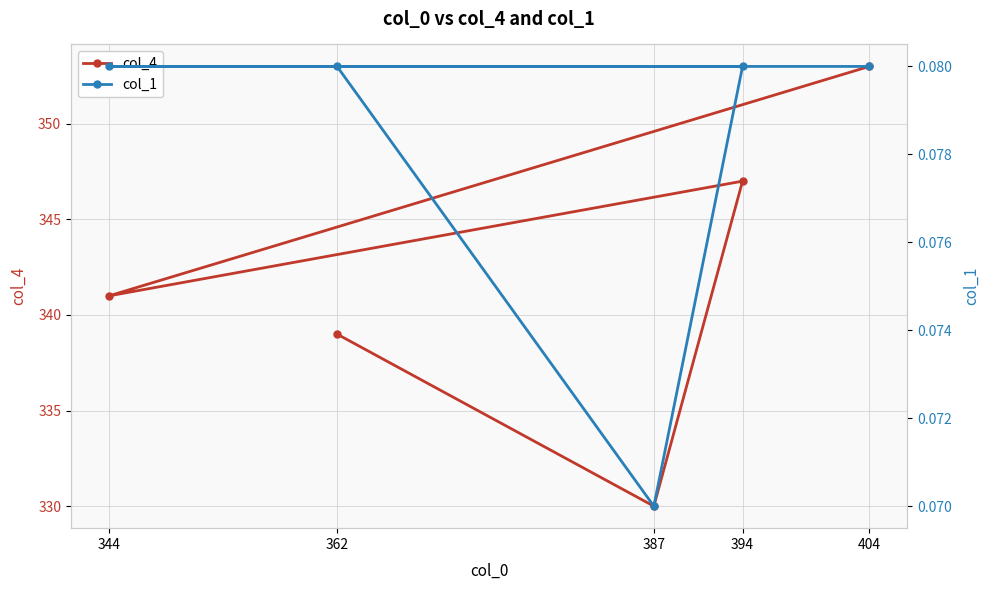

The col_1 series shows 0.1 at 394. True or false?

False